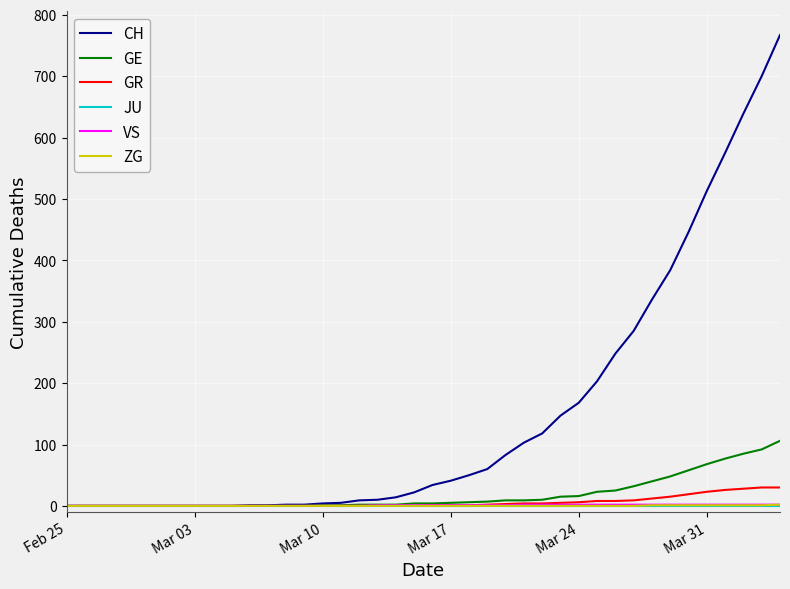

Count the number of data series in this chart.

6